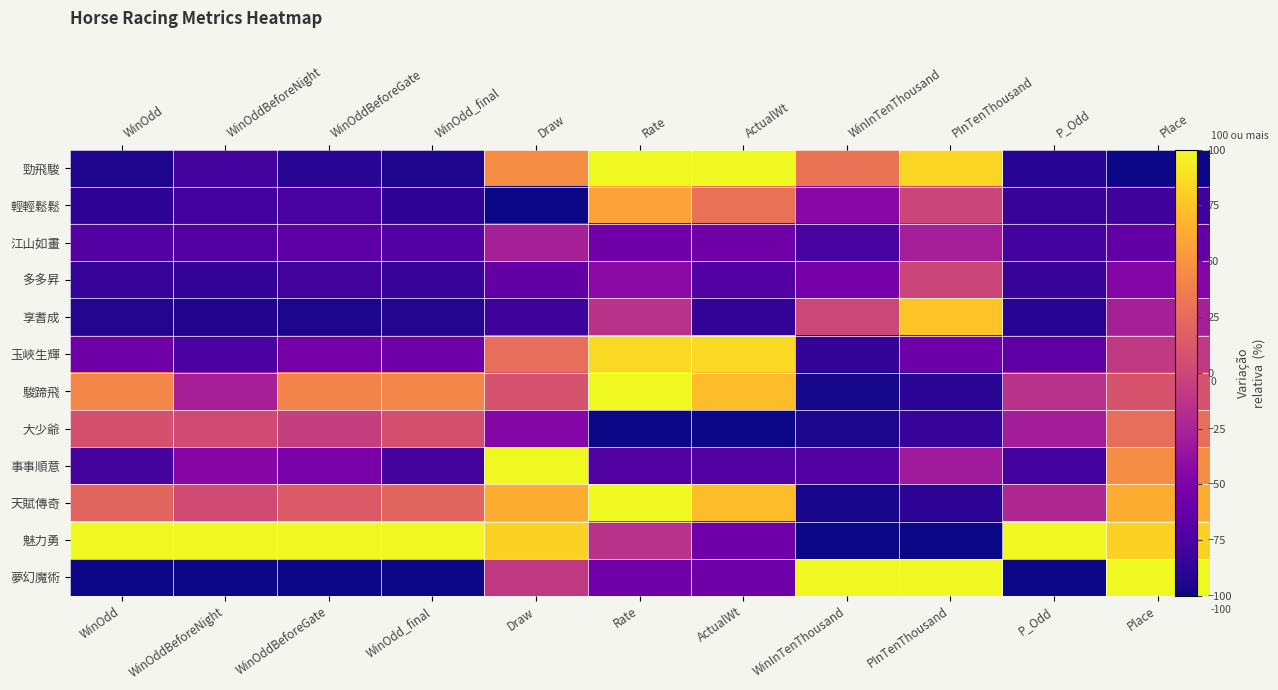

What is the spread (max minus min) of values at Place?

200.0